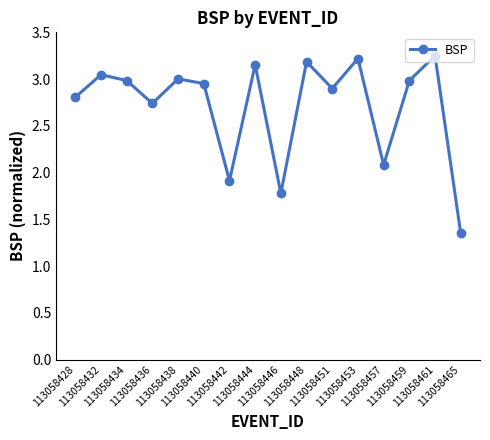

What is the sum of the values at 113058442 and 113058444?

5.1